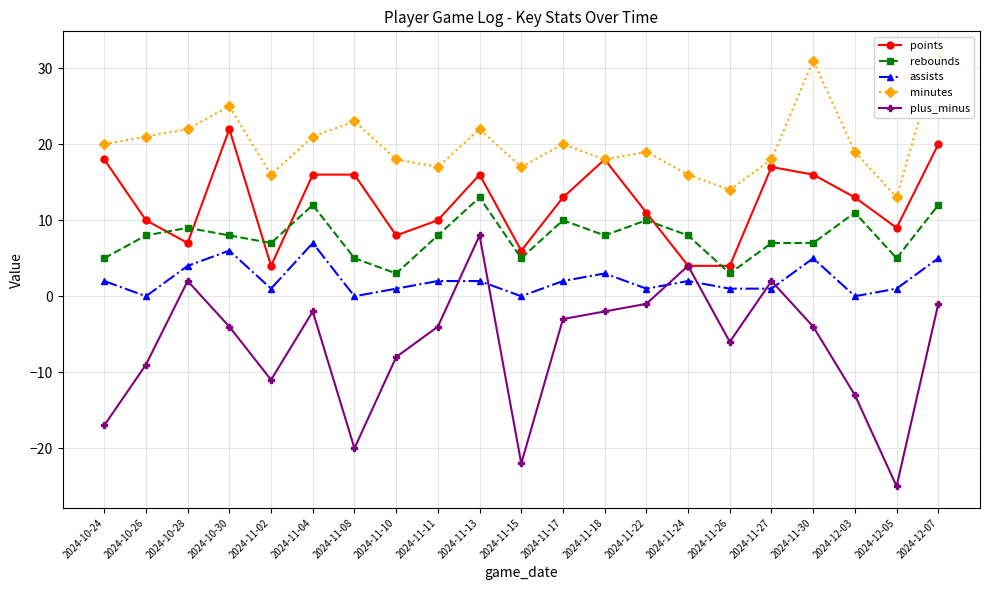

At which label does points reach its peak?

2024-10-30